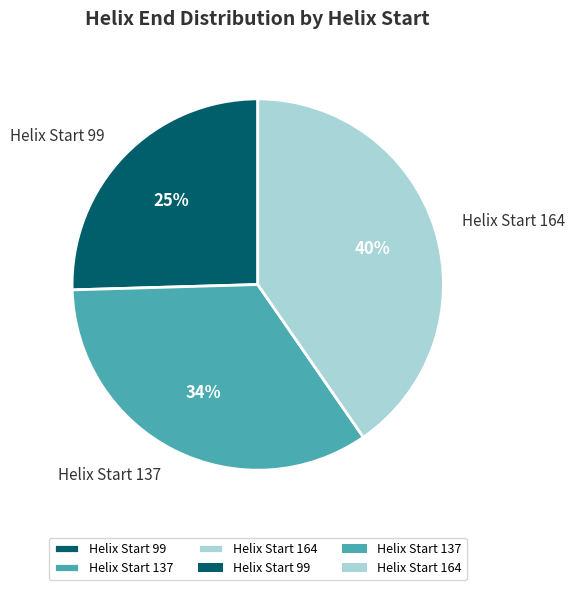

The Helix Start 137 slice represents 34% of the pie. True or false?

True